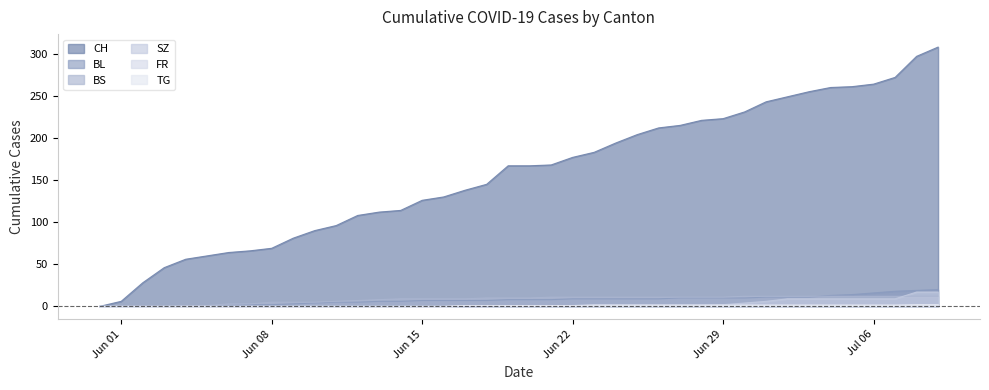

The BS series shows 4 at 2020-06-07. True or false?

False